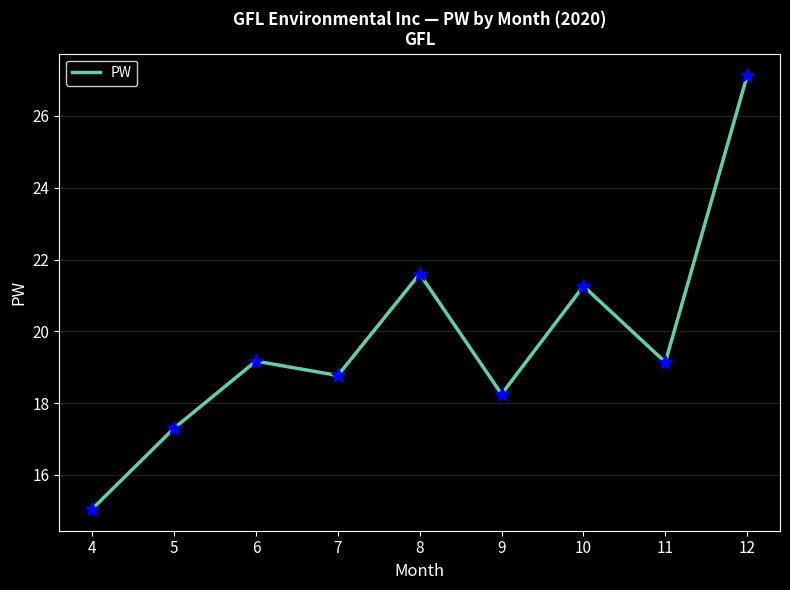

How many values are below 19?

4